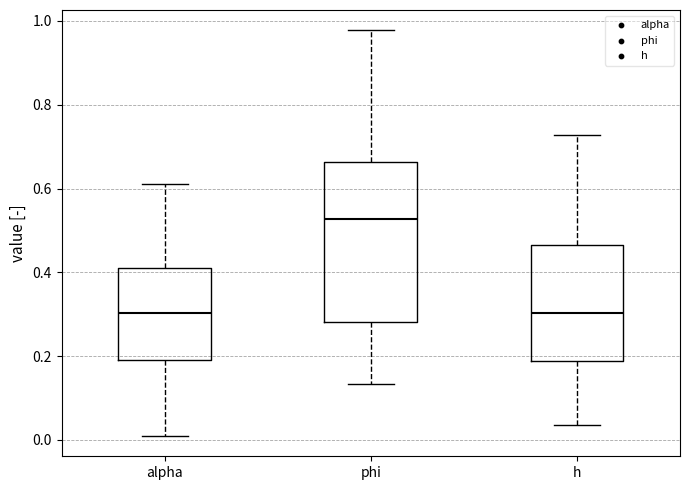

Reading left to right, transcribe this box plot: for each box, give where its median line is, the range the box spans, and where its two whiskers end, as read against the y-axis. The values are not printed on the chart, so give them approximately, as read against the axis.

alpha: median 0.30, box 0.20 to 0.42, whiskers 0.00 to 0.62
phi: median 0.52, box 0.28 to 0.66, whiskers 0.14 to 0.98
h: median 0.30, box 0.18 to 0.46, whiskers 0.04 to 0.72